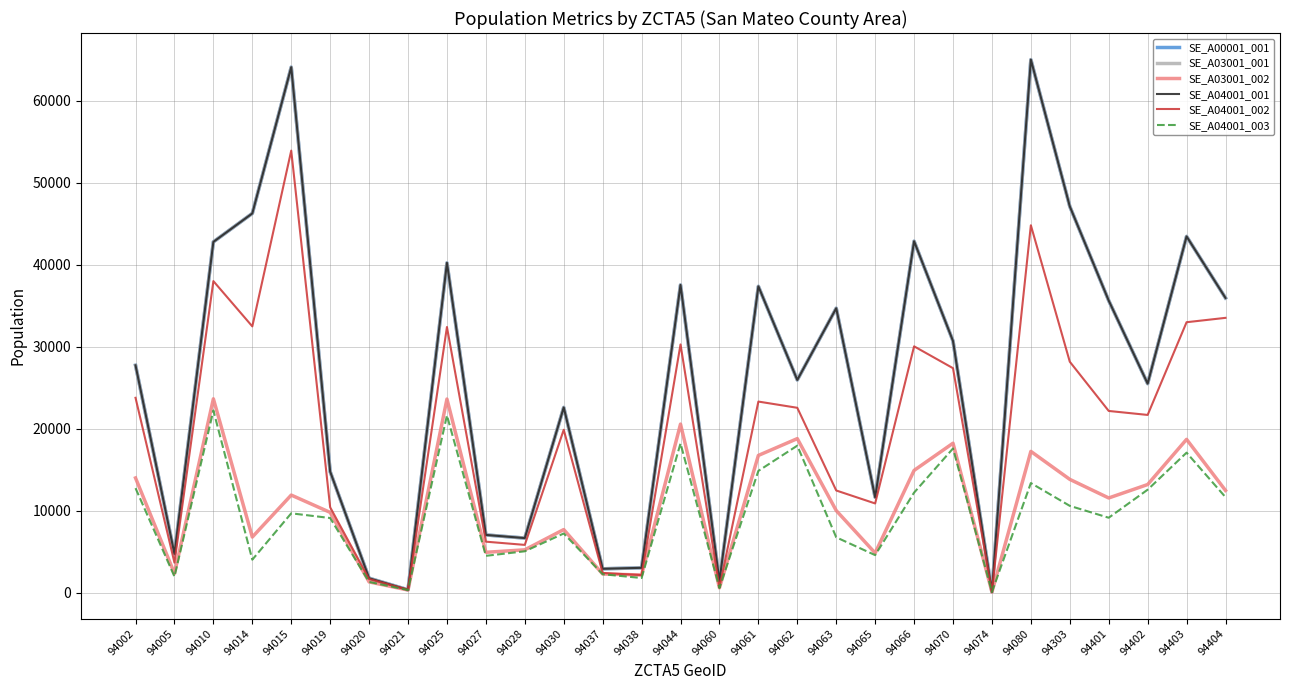

Reading left to right, extract all data points from this chart.

SE_A00001_001: 94002=27730	94005=4718	94010=42794	94014=46269	94015=64121	94019=14754	94020=1745	94021=332	94025=40230	94027=7030	94028=6645	94030=22589	94037=2897	94038=3016	94044=37540	94060=1389	94061=37369	94062=25944	94063=34695	94065=11620	94066=42875	94070=30696	94074=92	94080=65036	94303=47123	94401=35628	94402=25498	94403=43459	94404=35950
SE_A03001_001: 94002=27730	94005=4718	94010=42794	94014=46269	94015=64121	94019=14754	94020=1745	94021=332	94025=40230	94027=7030	94028=6645	94030=22589	94037=2897	94038=3016	94044=37540	94060=1389	94061=37369	94062=25944	94063=34695	94065=11620	94066=42875	94070=30696	94074=92	94080=65036	94303=47123	94401=35628	94402=25498	94403=43459	94404=35950
SE_A03001_002: 94002=13984	94005=2321	94010=23642	94014=6772	94015=11893	94019=9781	94020=1296	94021=305	94025=23615	94027=4909	94028=5213	94030=7685	94037=2264	94038=2141	94044=20556	94060=567	94061=16732	94062=18784	94063=10004	94065=4821	94066=14904	94070=18224	94074=62	94080=17225	94303=13812	94401=11541	94402=13180	94403=18693	94404=12459
SE_A04001_001: 94002=27730	94005=4718	94010=42794	94014=46269	94015=64121	94019=14754	94020=1745	94021=332	94025=40230	94027=7030	94028=6645	94030=22589	94037=2897	94038=3016	94044=37540	94060=1389	94061=37369	94062=25944	94063=34695	94065=11620	94066=42875	94070=30696	94074=92	94080=65036	94303=47123	94401=35628	94402=25498	94403=43459	94404=35950
SE_A04001_002: 94002=23765	94005=3645	94010=38007	94014=32481	94015=53931	94019=10401	94020=1650	94021=332	94025=32404	94027=6207	94028=5814	94030=19865	94037=2389	94038=2126	94044=30278	94060=639	94061=23306	94062=22546	94063=12454	94065=10871	94066=30048	94070=27380	94074=62	94080=44822	94303=28168	94401=22160	94402=21675	94403=32990	94404=33523
SE_A04001_003: 94002=12738	94005=1949	94010=22220	94014=4010	94015=9667	94019=9093	94020=1296	94021=305	94025=21619	94027=4479	94028=5034	94030=7206	94037=2236	94038=1774	94044=18195	94060=548	94061=14846	94062=17925	94063=6738	94065=4565	94066=12194	94070=17580	94074=62	94080=13361	94303=10578	94401=9128	94402=12550	94403=17071	94404=11638